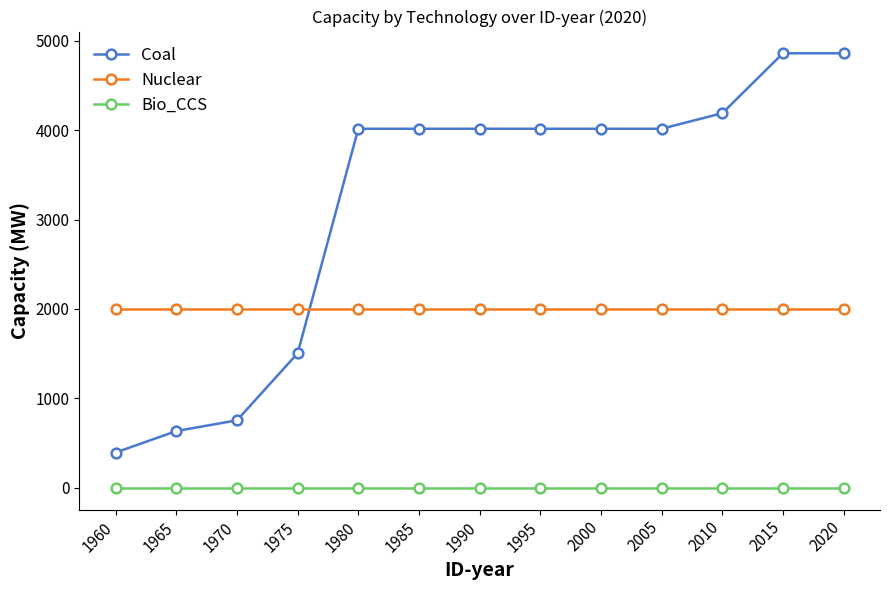

What is the value of the Coal point at the 2nd from the left?

635